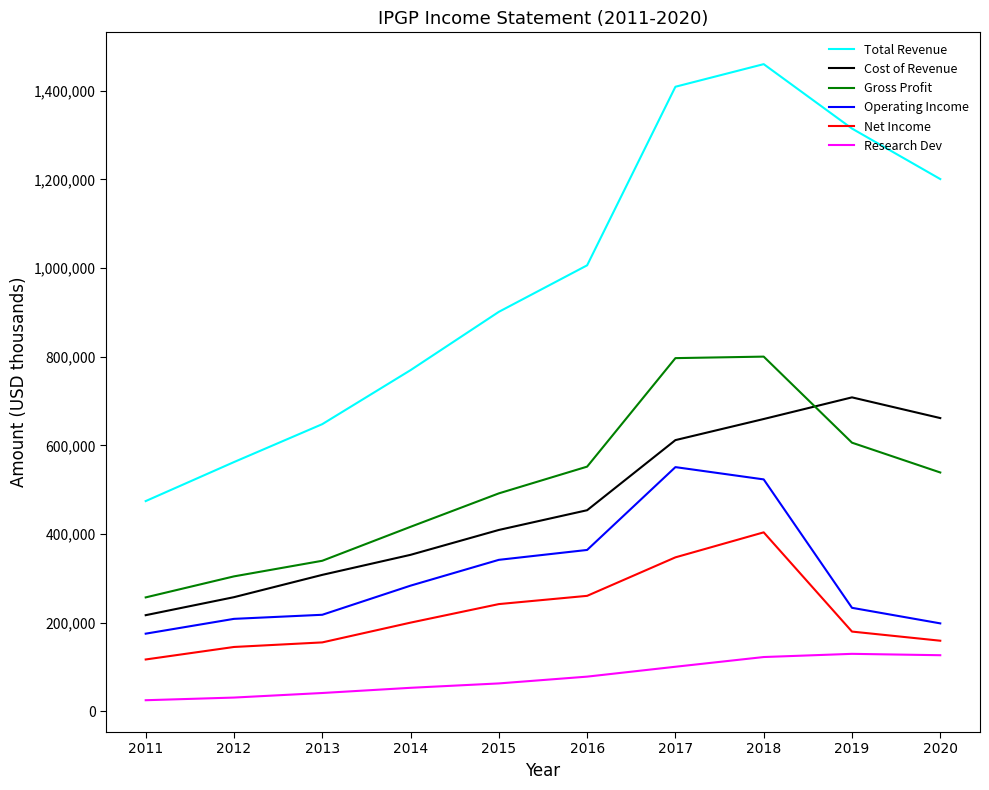

Is the value of Operating Income at 2012 greater than the value of Net Income at 2011?

Yes